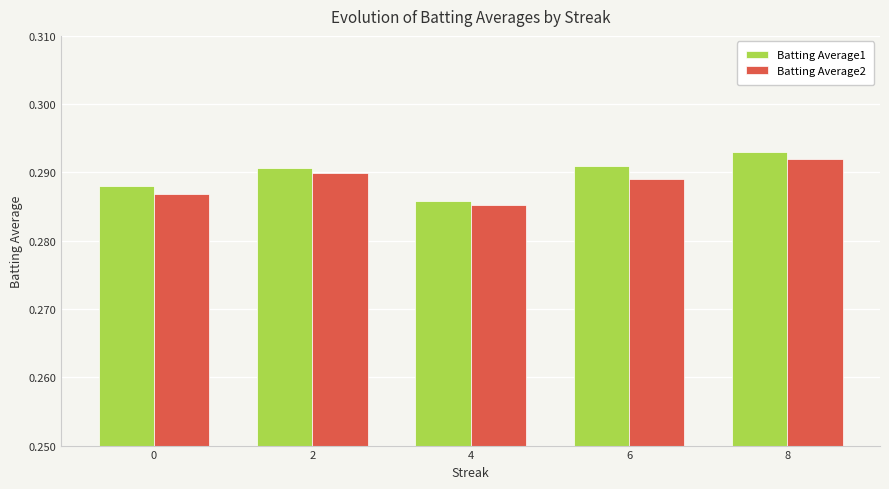

At which category does the chart reach its peak across all series?

8